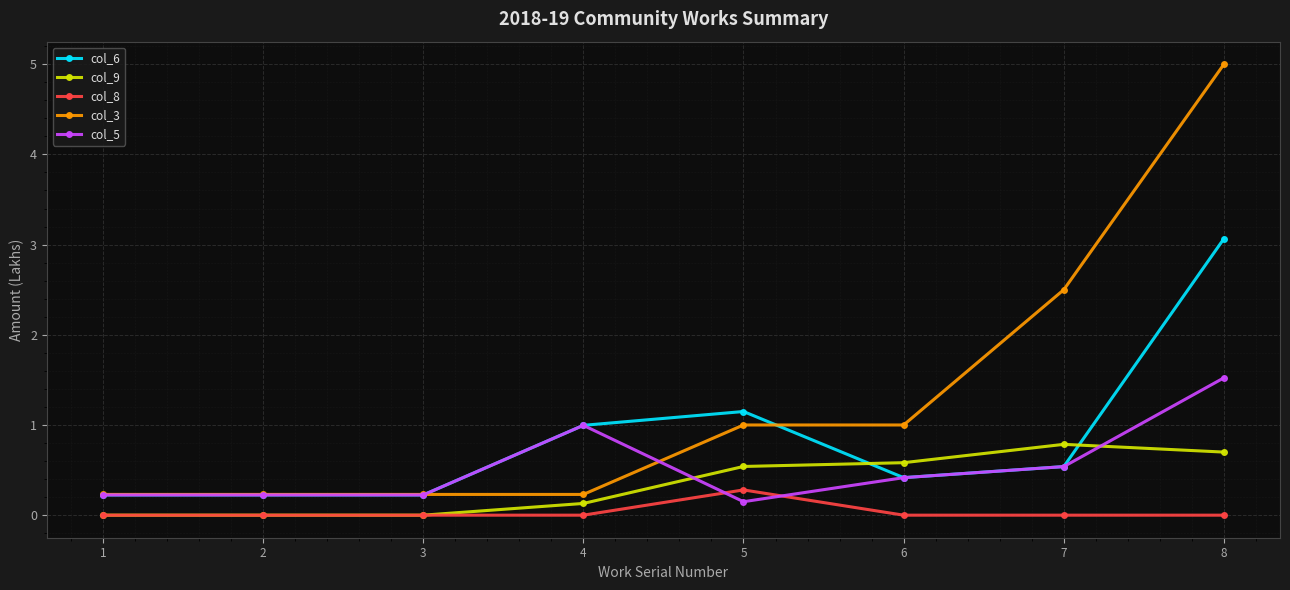

What are all the series names shown in the legend?

col_6, col_9, col_8, col_3, col_5